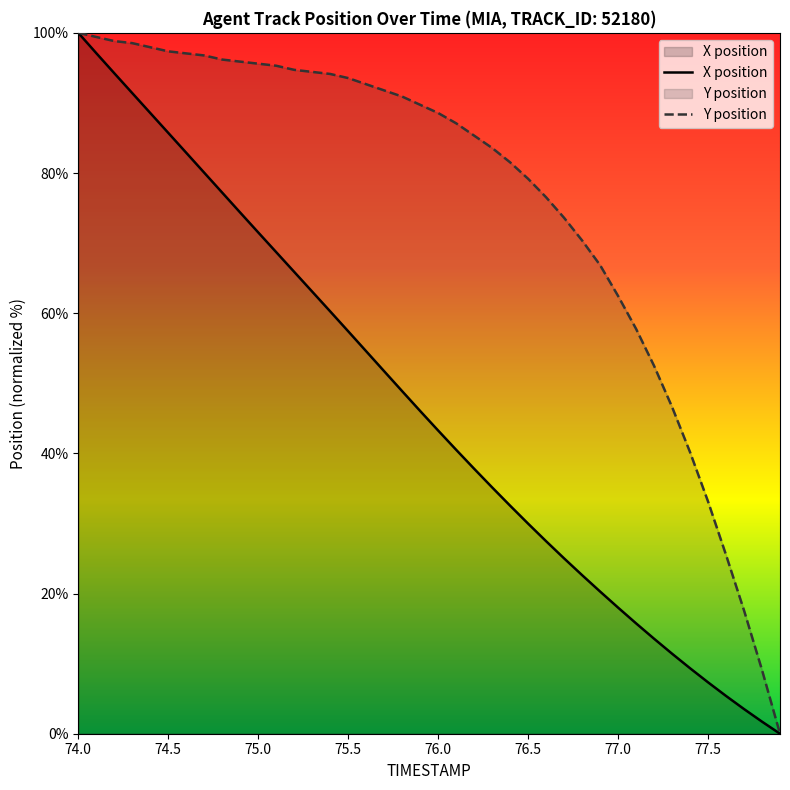

Which series has the largest total across all categories?

Y position